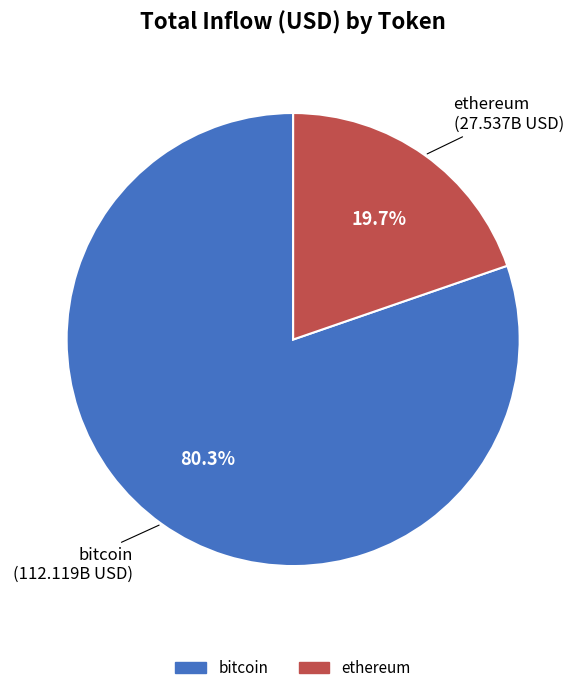

What is the largest slice in the pie chart?

bitcoin